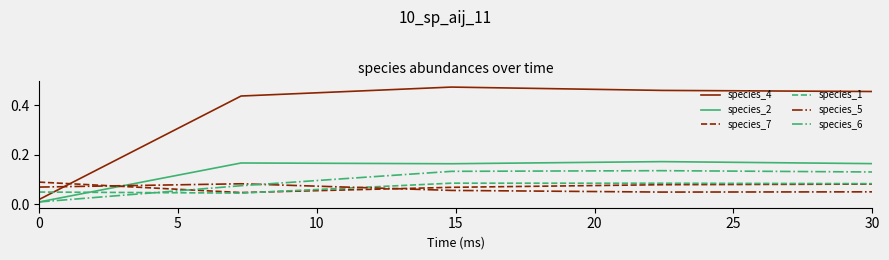

Which series has the largest total across all categories?

species_4